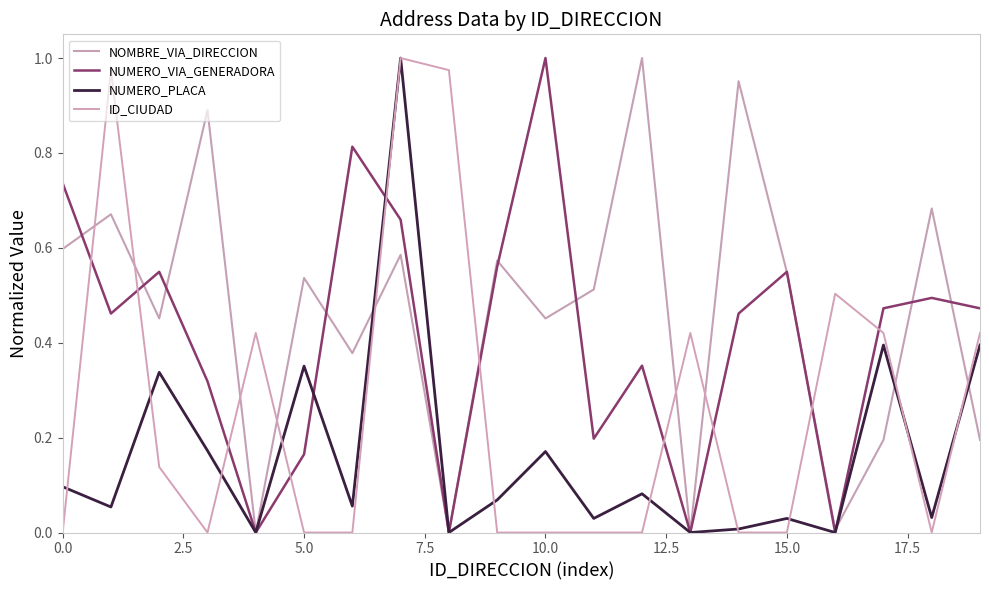

Rank the series by their average value, from lowest to highest.

NUMERO_PLACA, ID_CIUDAD, NUMERO_VIA_GENERADORA, NOMBRE_VIA_DIRECCION